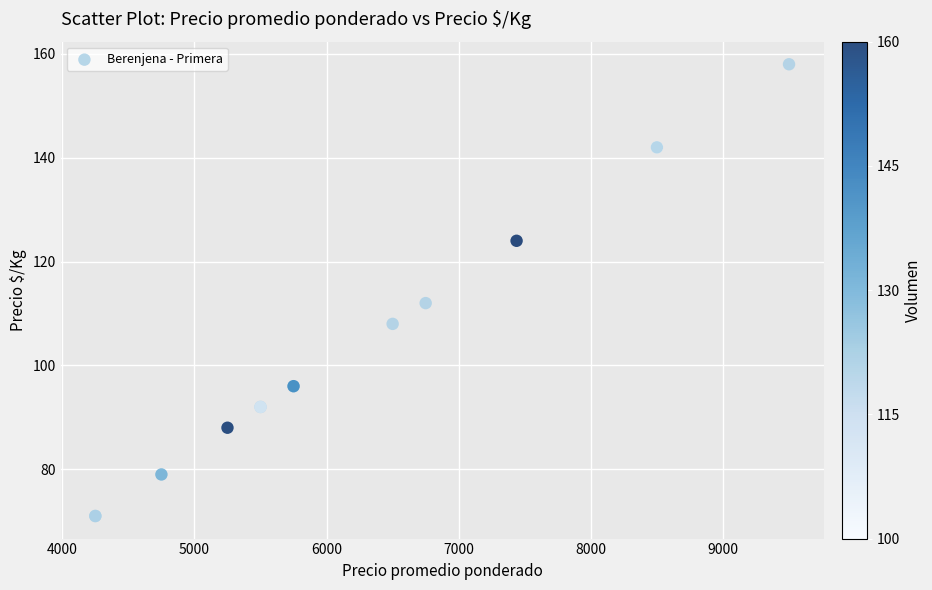

What Y value in the scatter plot is closest to 114?

112